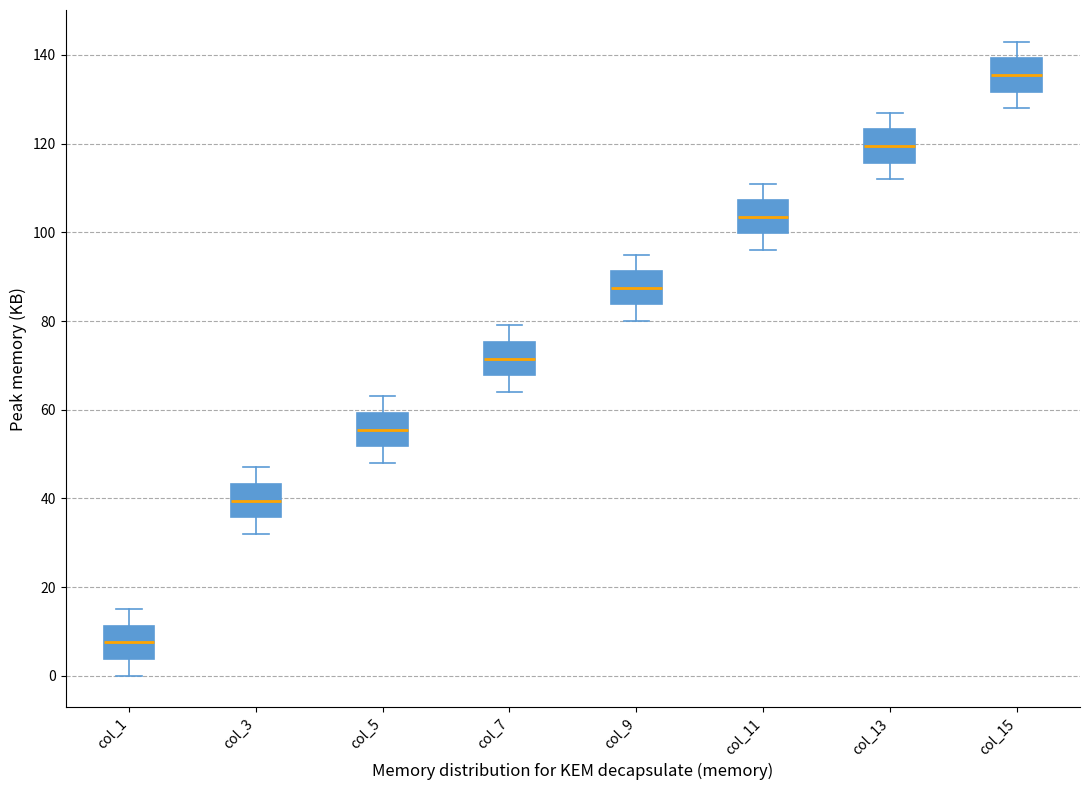

Which box has the highest median line?

col_15